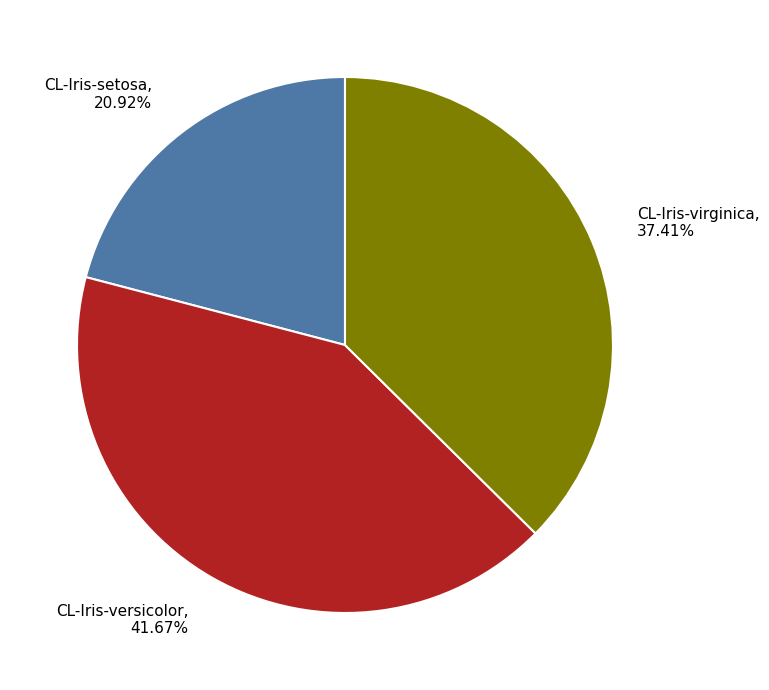

How many slices are in this pie chart?

3